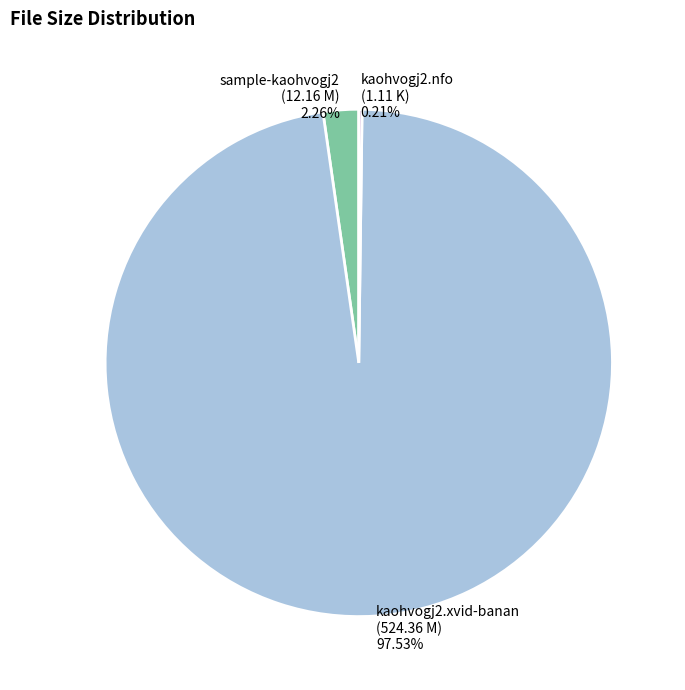

What is the largest slice in the pie chart?

kaohvogj2.xvid-banan (524.36 M)